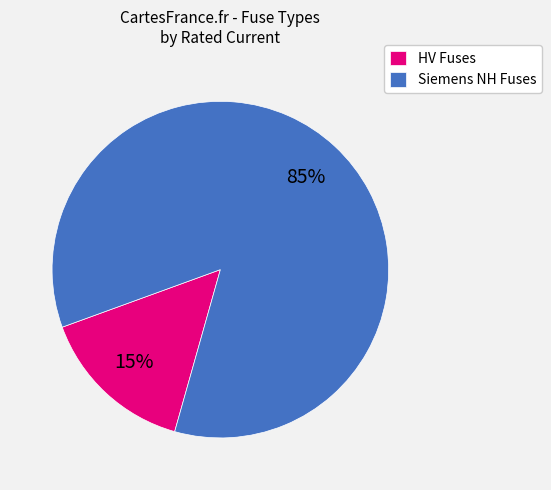

Is there any slice that represents more than half of the pie?

Yes